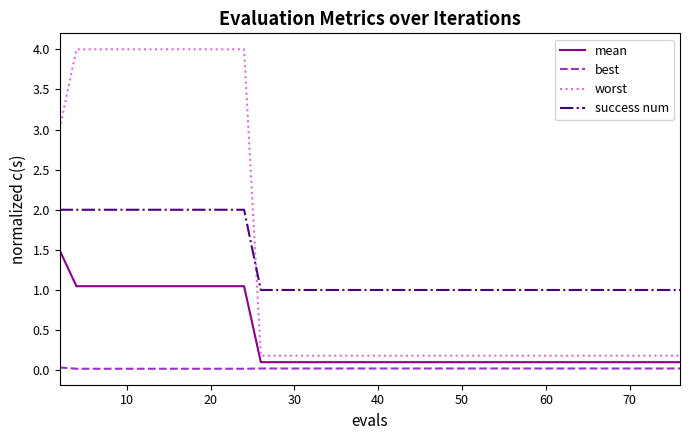

List the series in order of their peak value, highest first.

worst, success num, mean, best